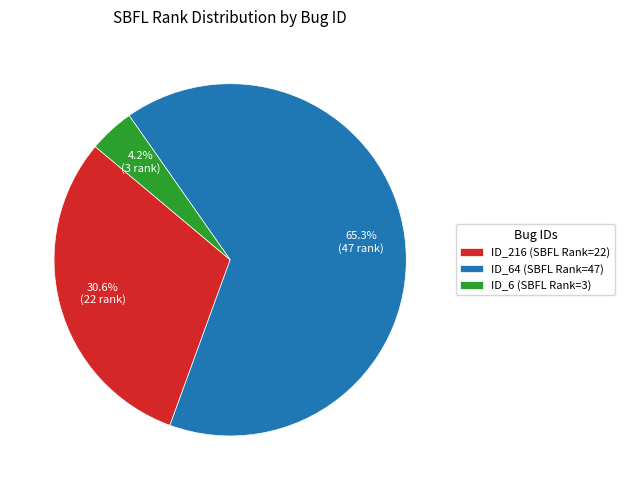

How much of the chart is everything except ID_216 (SBFL Rank=22)?

69.4%